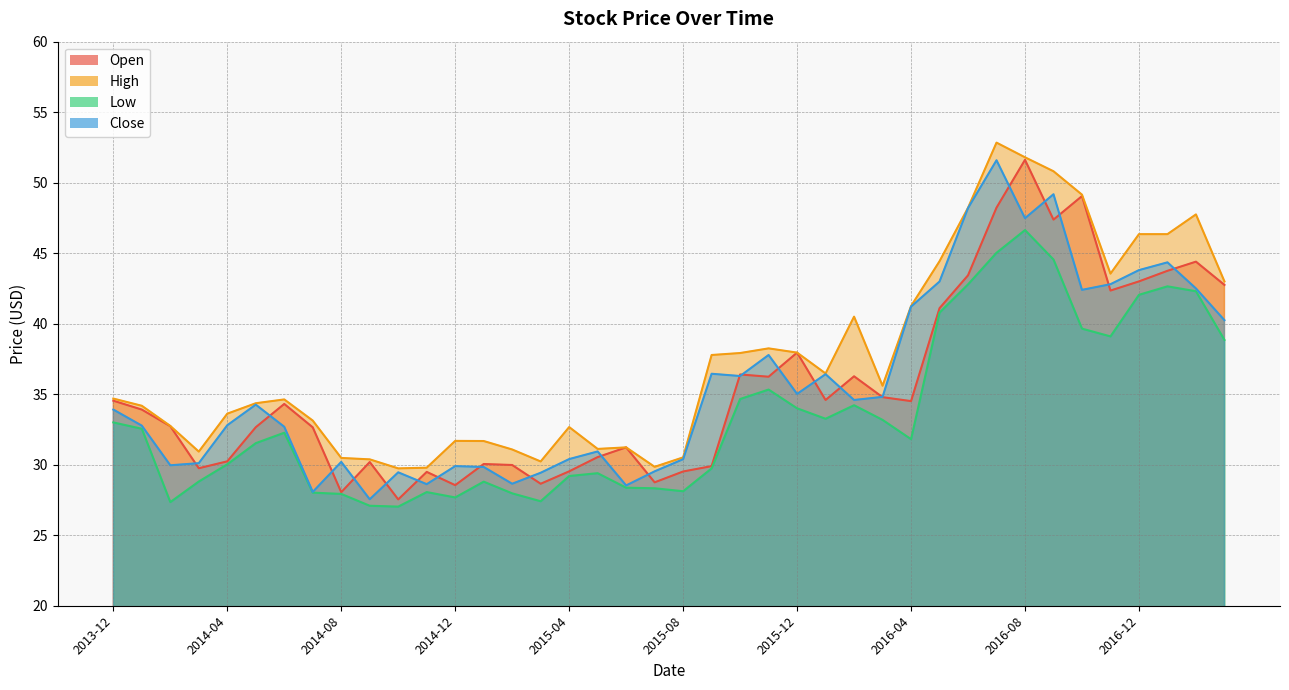

In Close, how many points are higher than both neighbors (excluding endpoints)?

11